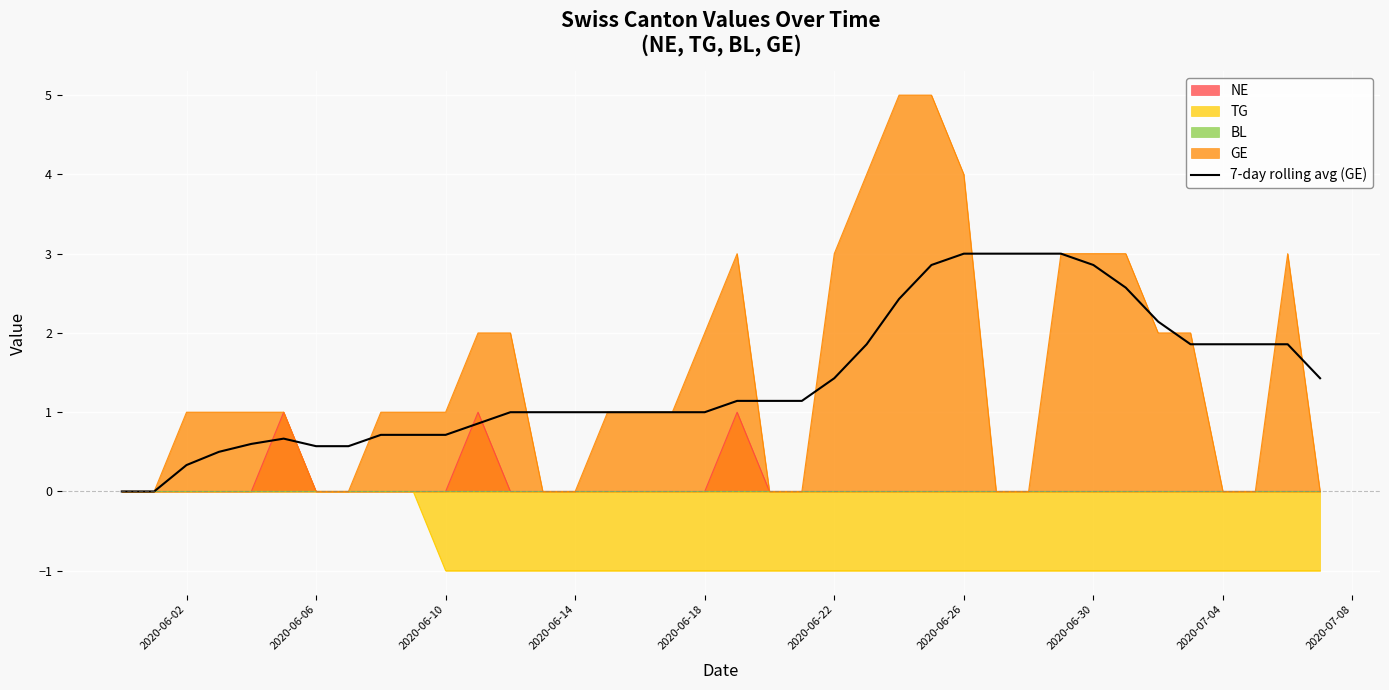

What is the lowest value of the TG series?

-1.0